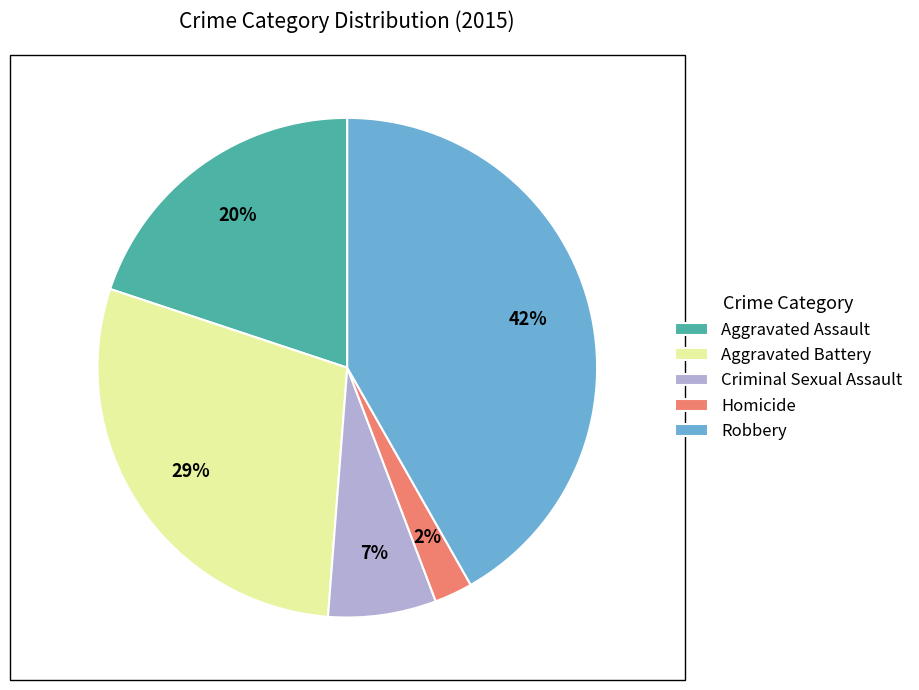

What is the ratio of the value at Homicide to the value at Aggravated Assault?

0.1